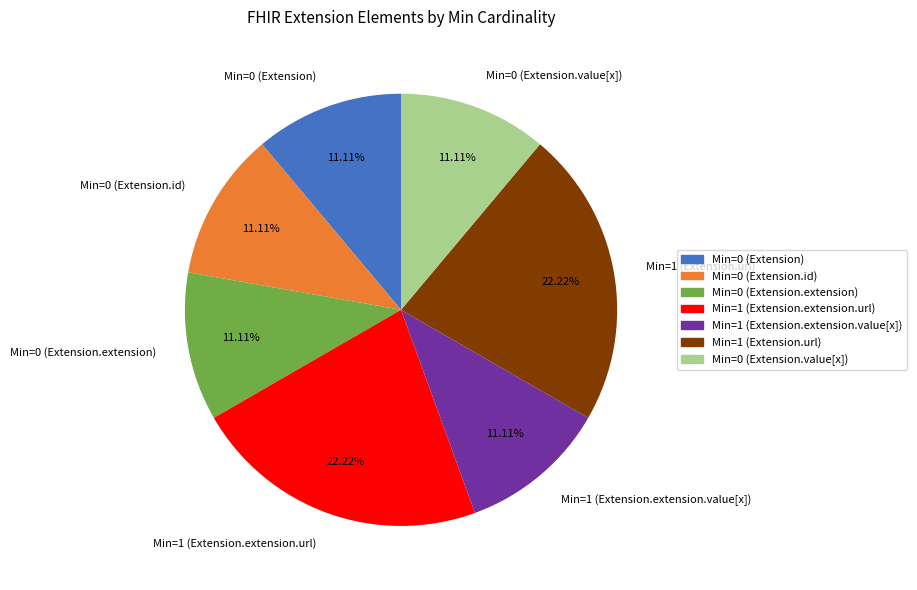

What is the ratio of the value at Min=0 (Extension.extension) to the value at Min=1 (Extension.extension.value[x])?

1.0